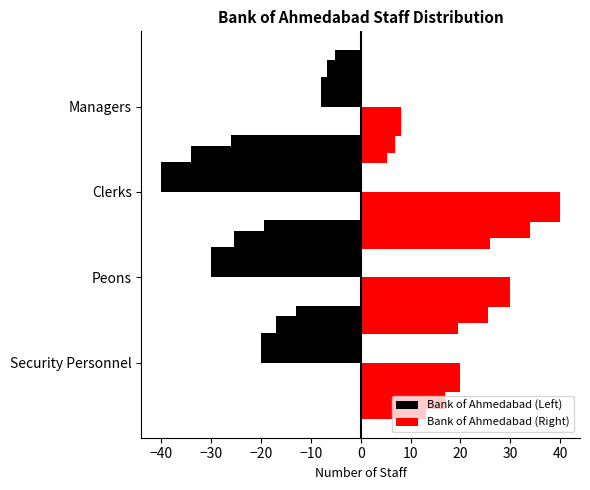

How many categories are shown in the chart?

4